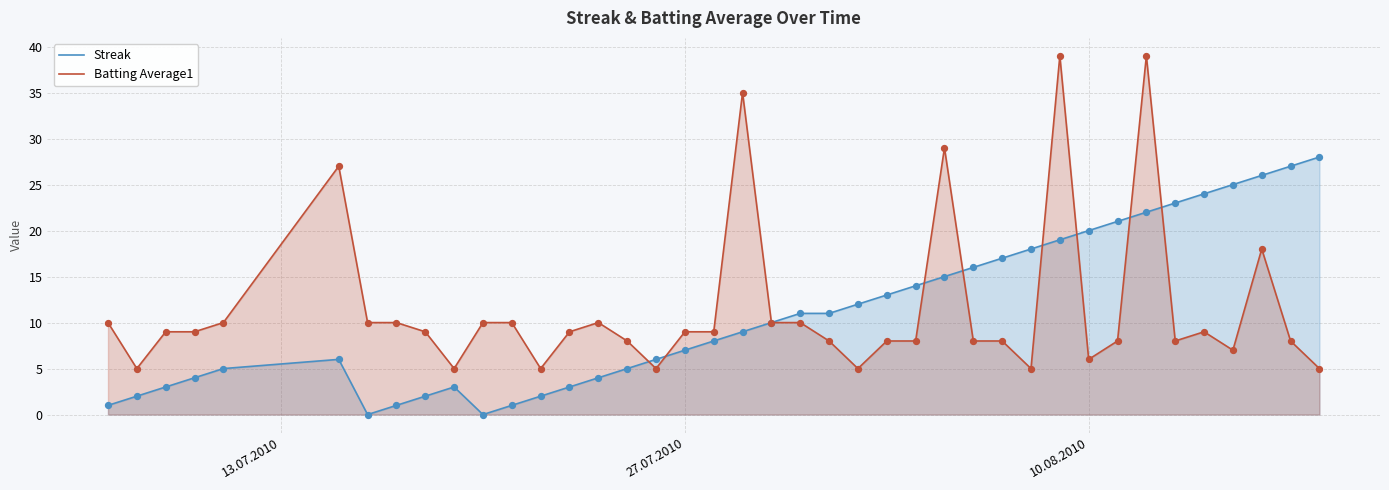

At how many categories does at least one series exceed 13?

17